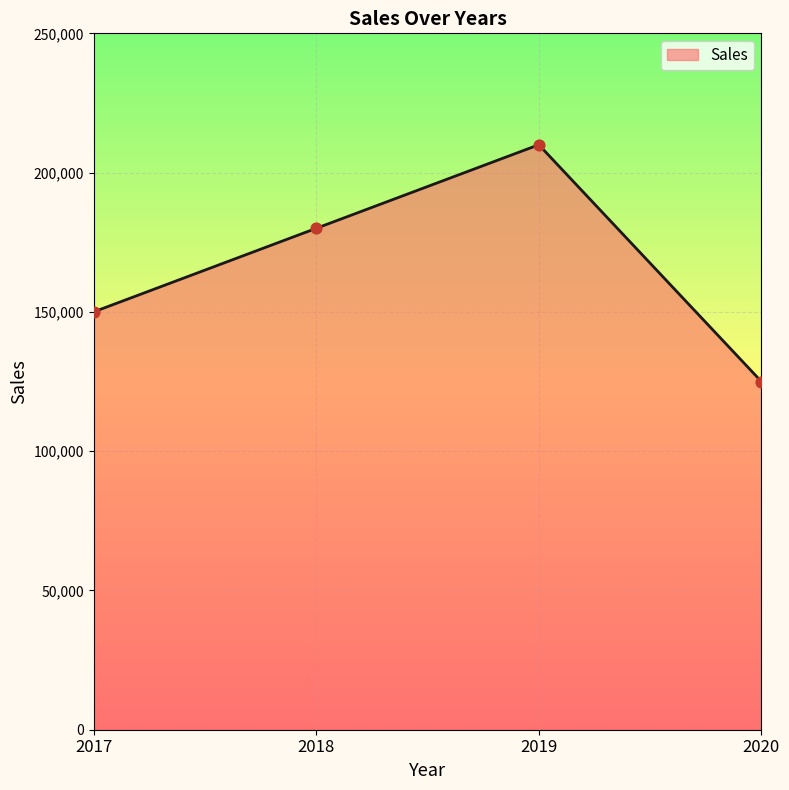

What is the change in value from 2017 to 2019?

+60000